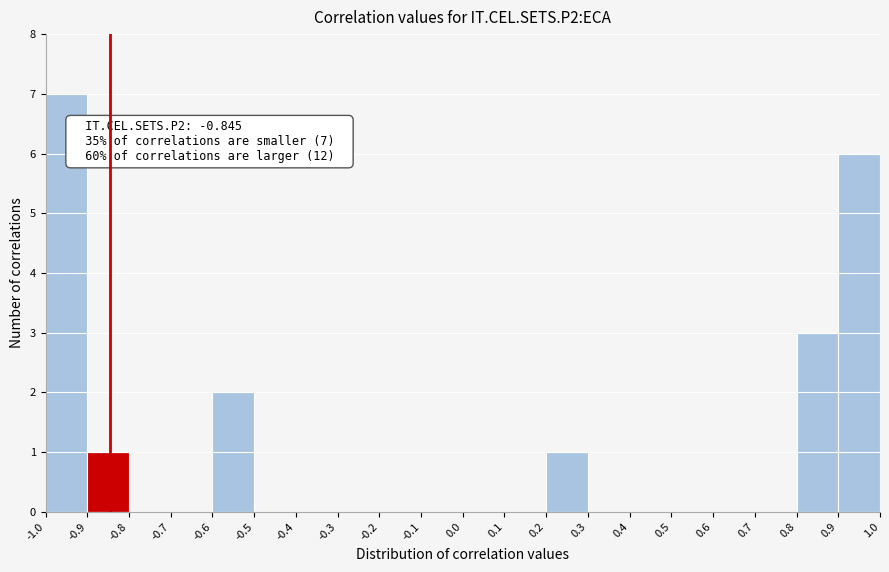

Over which range of the x-axis is the bar tallest?

-1.0 to -0.9